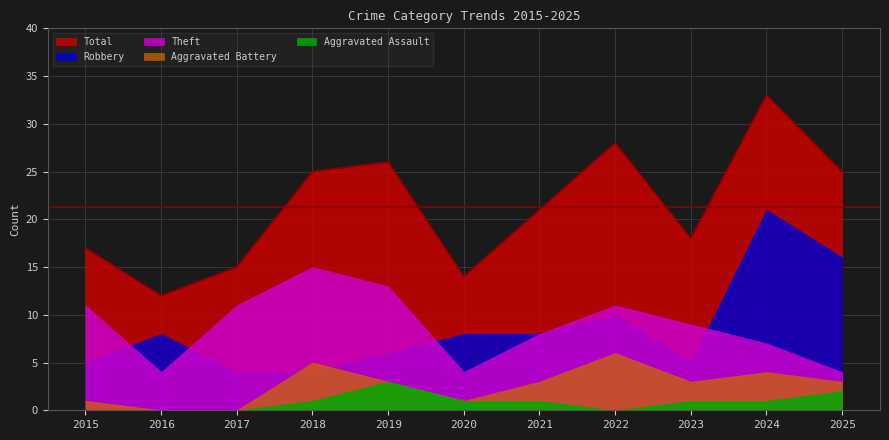

Reading left to right, list all the values displayed in this chart.

Robbery: 2015=5	2016=8	2017=4	2018=4	2019=6	2020=8	2021=8	2022=10	2023=5	2024=21	2025=16
Theft: 2015=11	2016=4	2017=11	2018=15	2019=13	2020=4	2021=8	2022=11	2023=9	2024=7	2025=4
Aggravated Battery: 2015=1	2016=0	2017=0	2018=5	2019=3	2020=1	2021=3	2022=6	2023=3	2024=4	2025=3
Aggravated Assault: 2015=0	2016=0	2017=0	2018=1	2019=3	2020=1	2021=1	2022=0	2023=1	2024=1	2025=2
Total: 2015=17	2016=12	2017=15	2018=25	2019=26	2020=14	2021=21	2022=28	2023=18	2024=33	2025=25